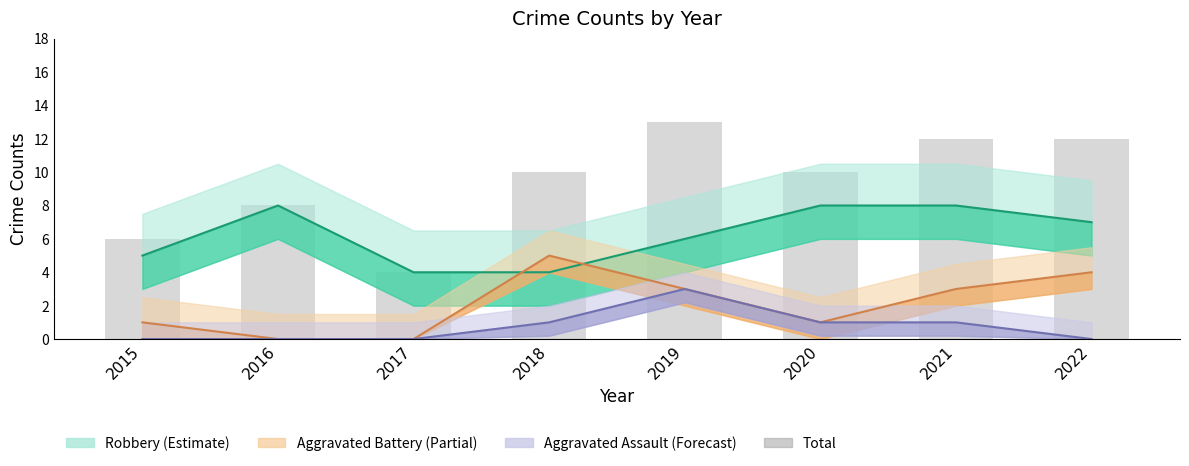

What are all the series names shown in the legend?

Robbery (Estimate), Aggravated Battery (Partial), Aggravated Assault (Forecast), Total